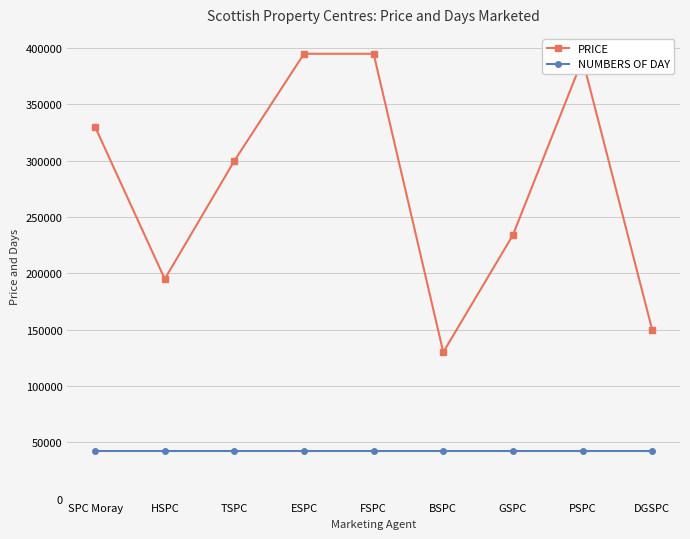

How many lines are shown in the chart?

2